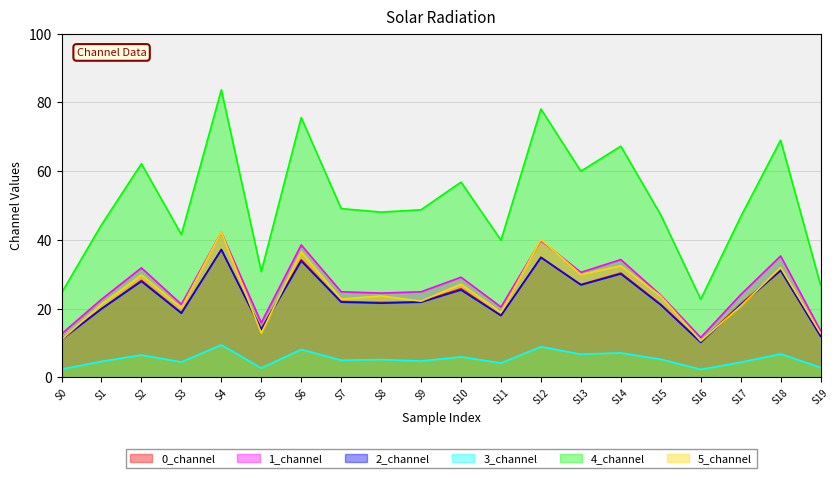

Which label corresponds to the largest value in the chart?

S4